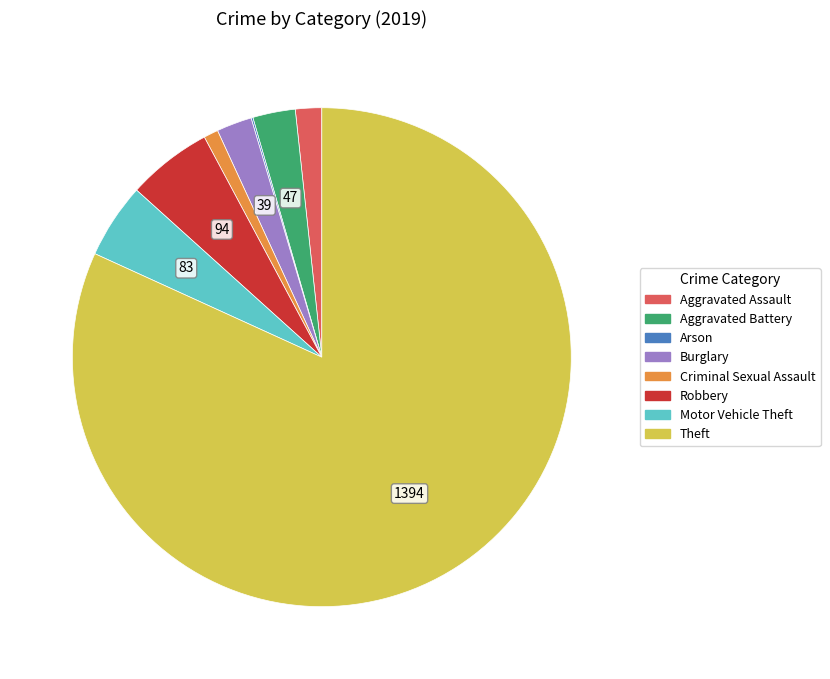

Between Criminal Sexual Assault and Theft, which is larger?

Theft